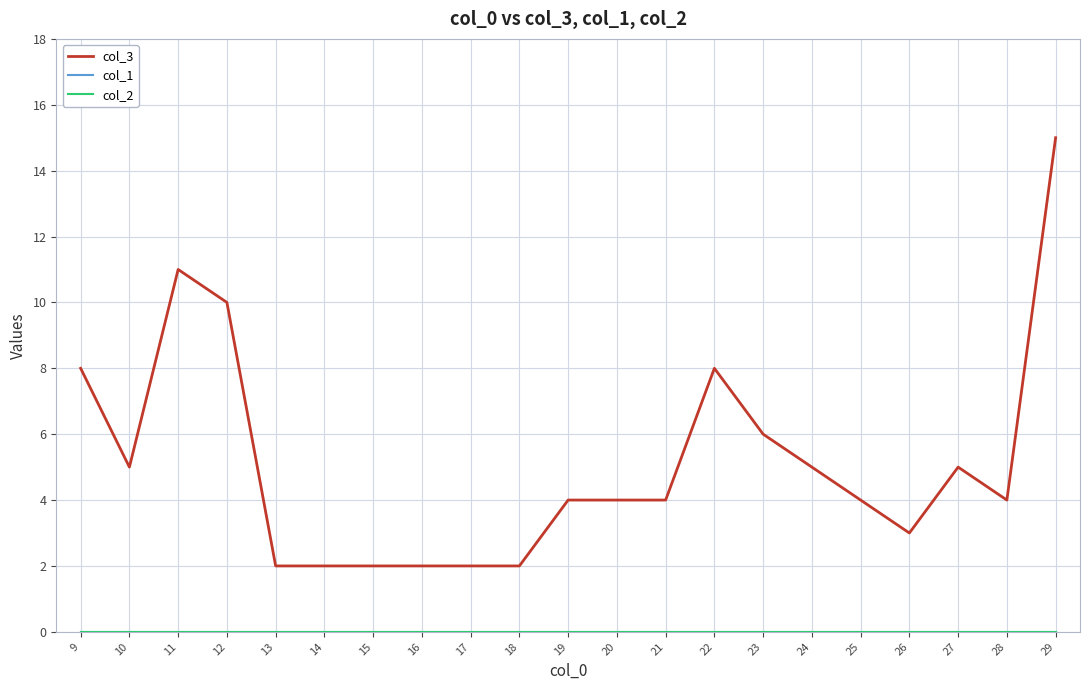

Which series changed the most between 12 and 18?

col_3